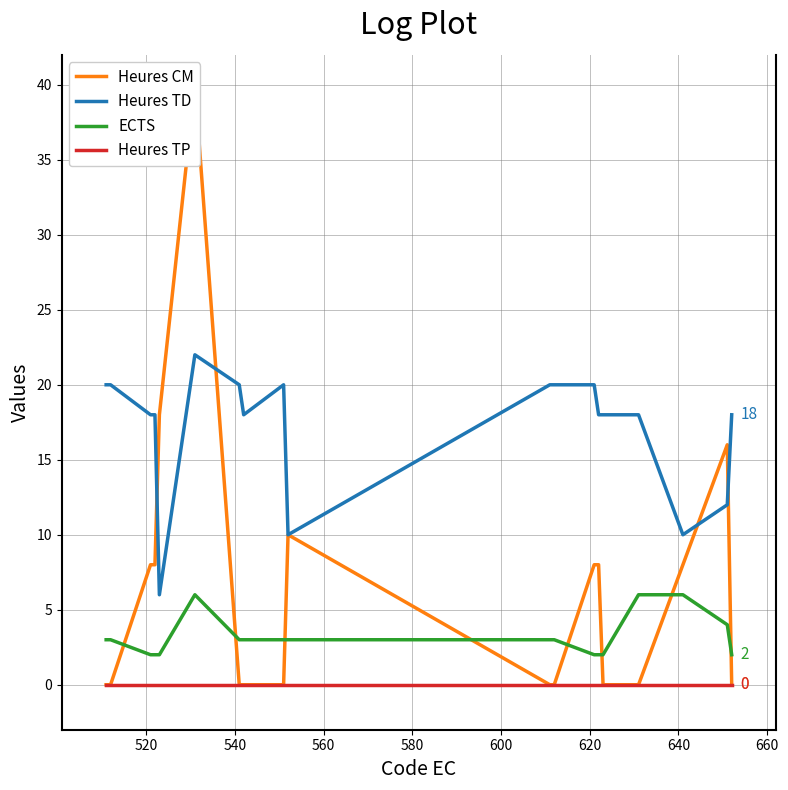

True or false: Heures TD and ECTS cross at least once.

False